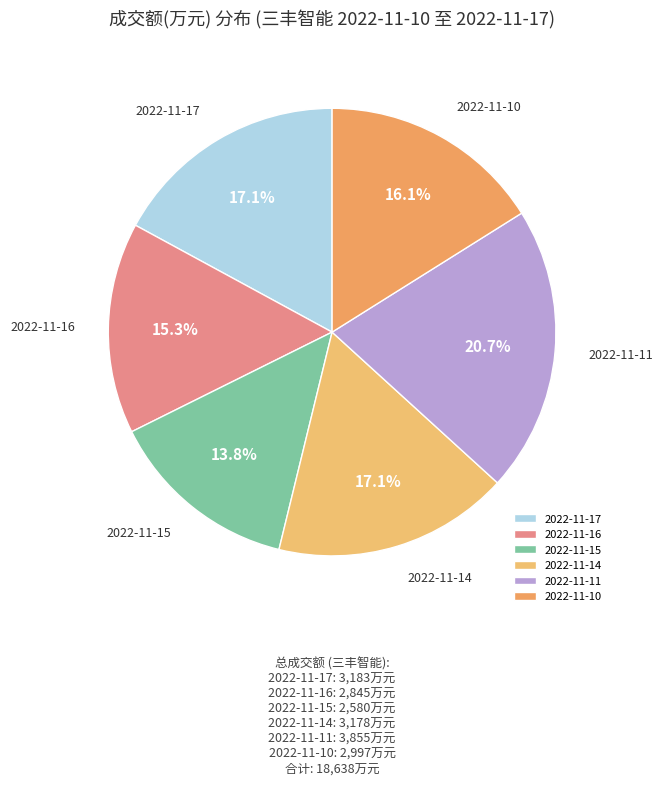

True or false: 2022-11-17 accounts for 24% of the total.

False